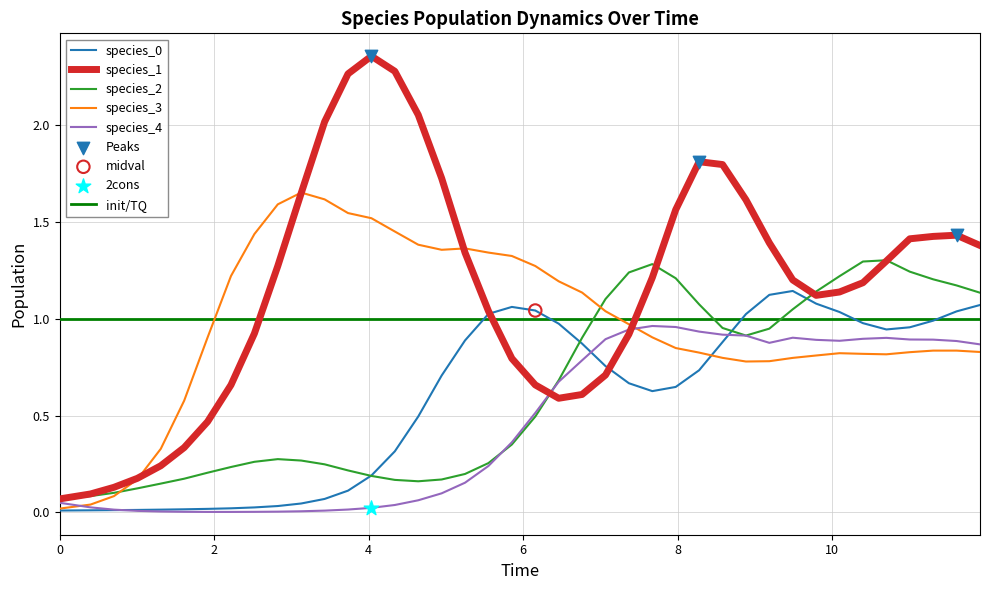

What are all the series names shown in the legend?

species_0, species_1, species_2, species_3, species_4